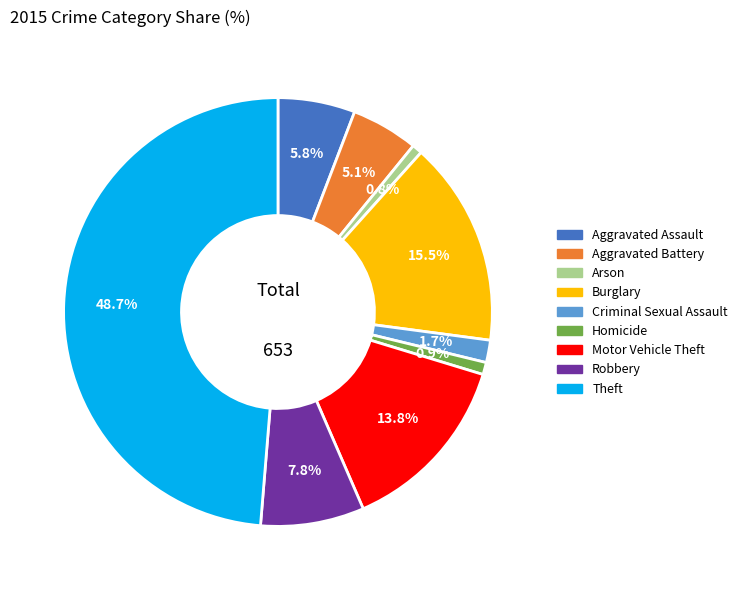

How much of the chart is everything except Robbery?

92.2%